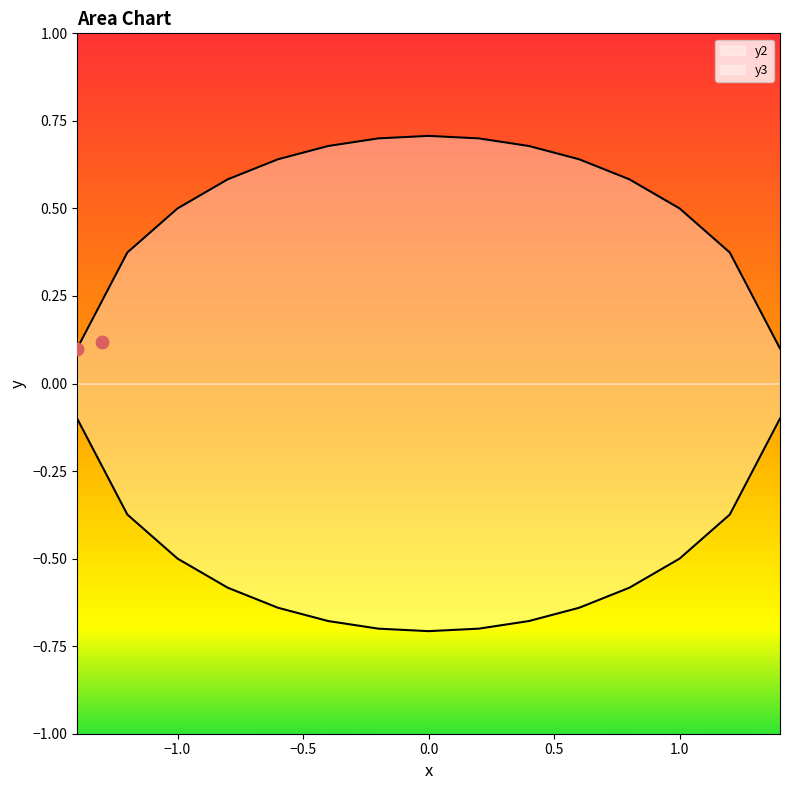

Which series has the largest total across all categories?

y2